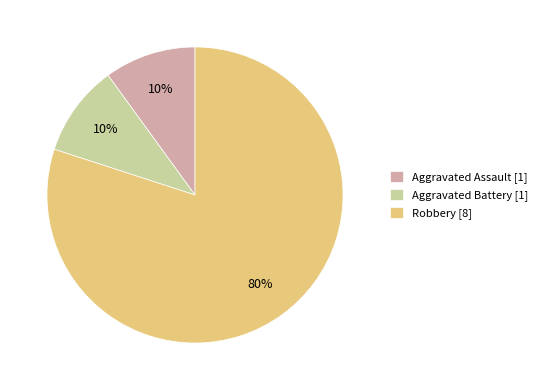

How many segments does this pie chart have?

3